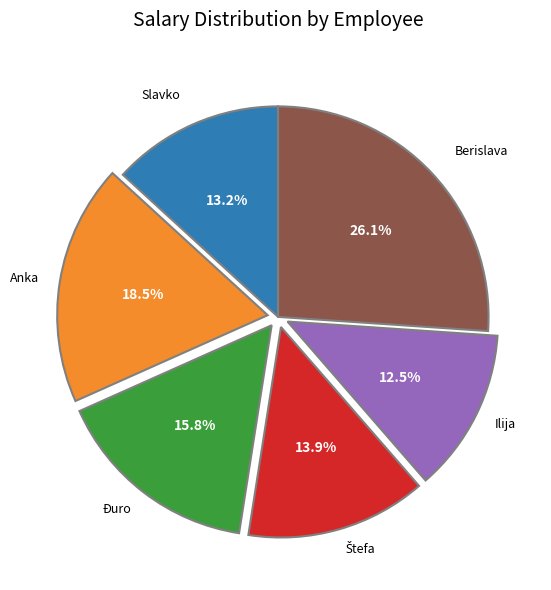

What portion of the pie excludes Ilija?

87.5%